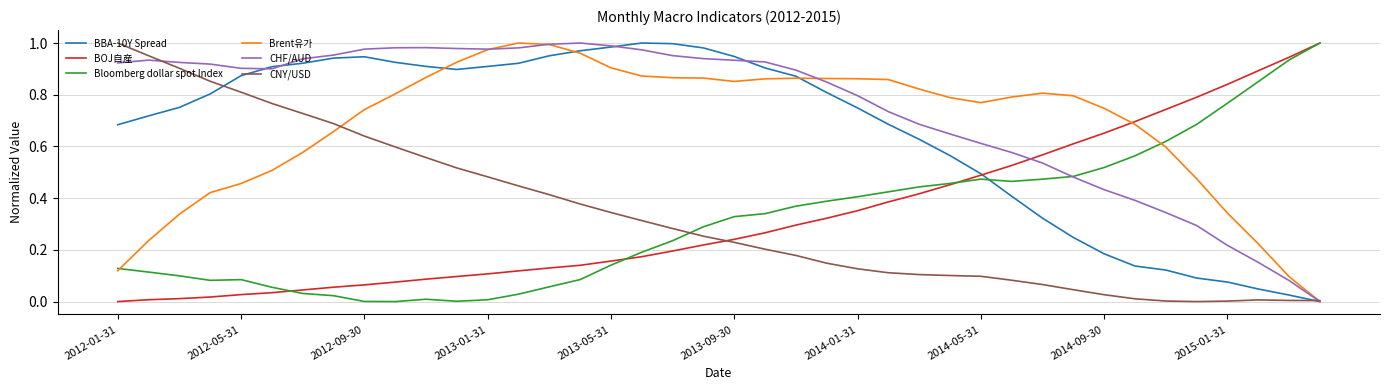

Which series has the largest total across all categories?

CHF/AUD